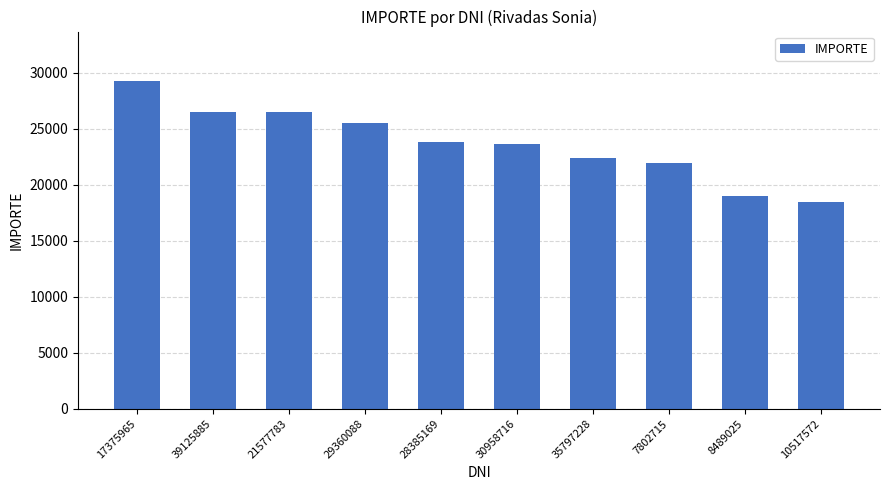

At which category does the chart reach its minimum across all series?

10517572